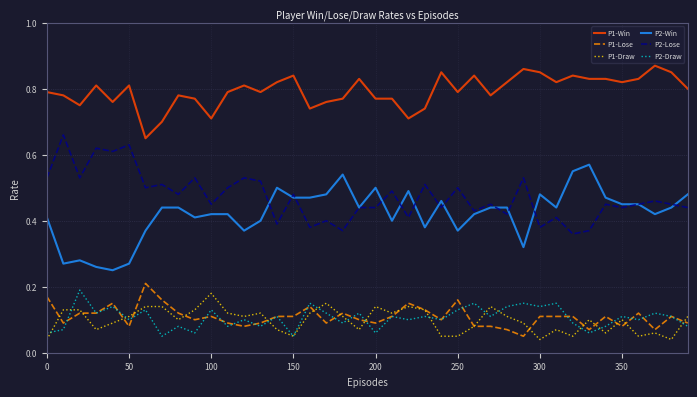

True or false: P2-Lose and P2-Draw intersect in this chart.

False